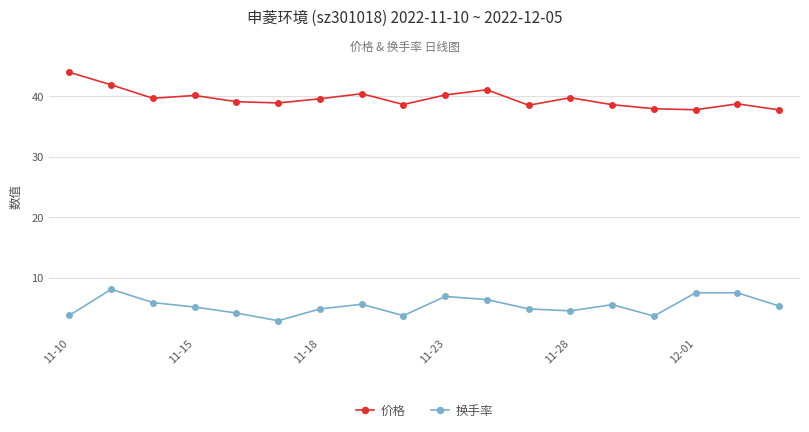

Count the number of categories in the chart.

18